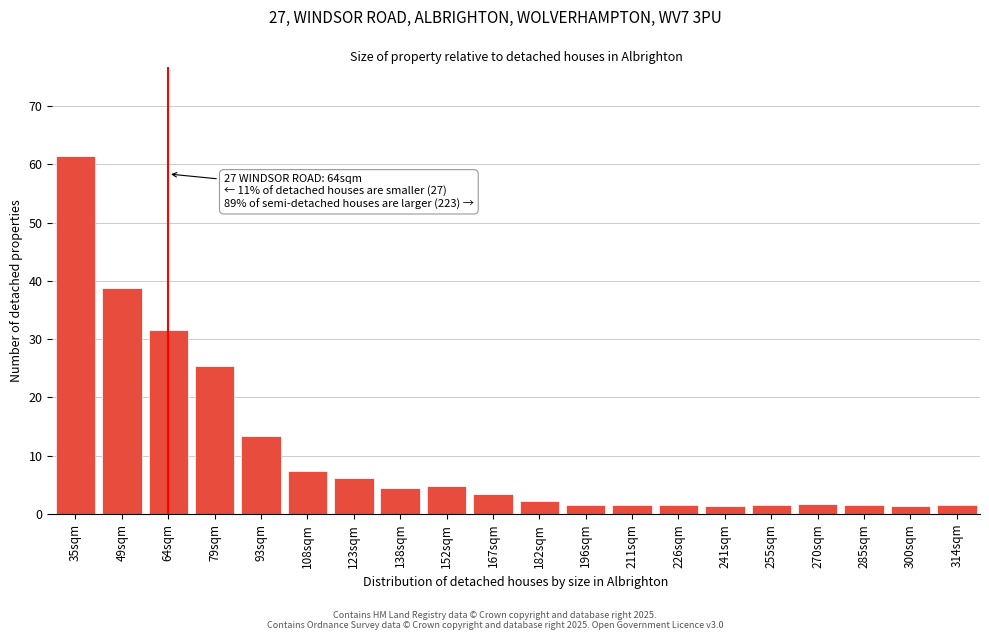

Approximately how many times larger is the value at 93sqm compared to 79sqm?

0.5